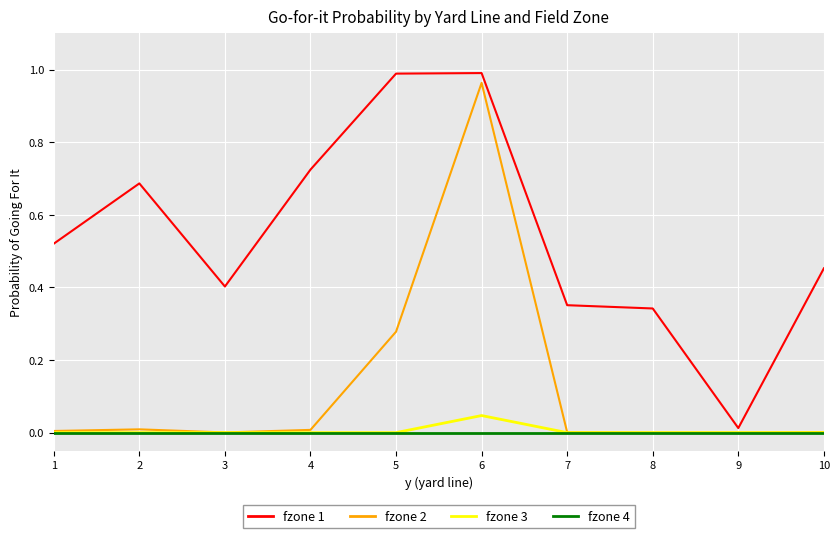

The fzone 2 series shows 0.0 at 4. True or false?

True